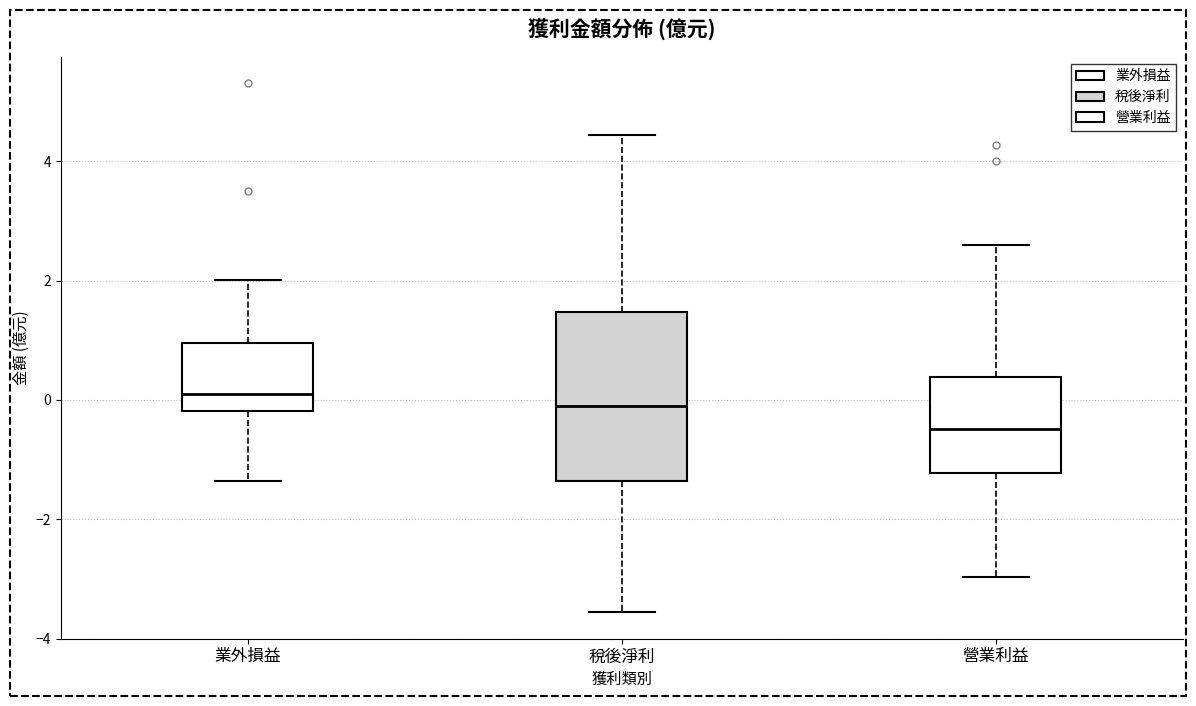

Reading left to right, transcribe this box plot: for each box, give where its median line is, the range the box spans, and where its two whiskers end, as read against the y-axis. The values are not printed on the chart, so give them approximately, as read against the axis.

業外損益: median 0.0, box -0.2 to 1.0, whiskers -1.4 to 2.0
稅後淨利: median -0.2, box -1.4 to 1.4, whiskers -3.6 to 4.4
營業利益: median -0.4, box -1.2 to 0.4, whiskers -3.0 to 2.6